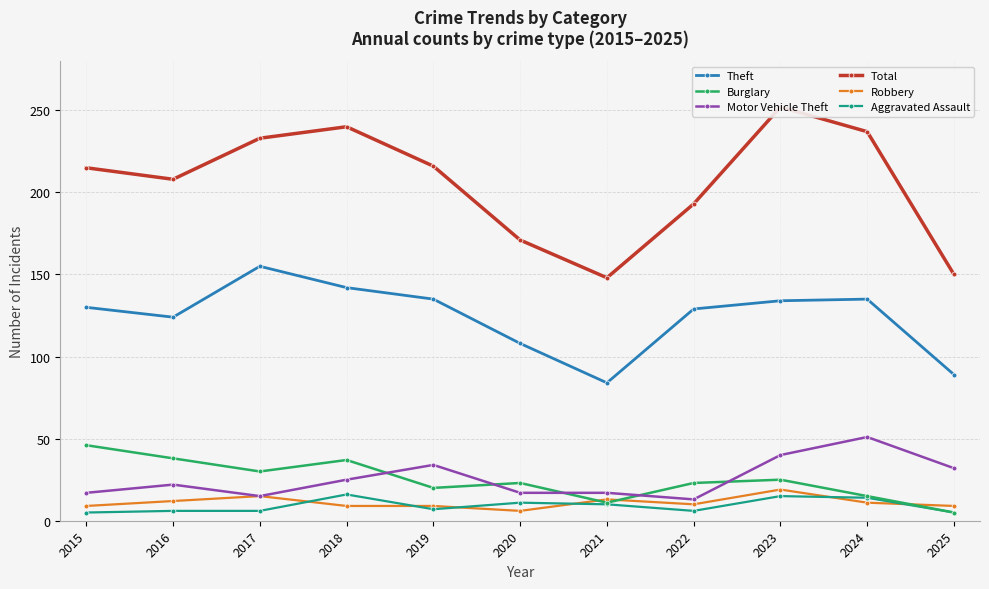

Is the value of Total at 2020 greater than the value of Burglary at 2019?

Yes